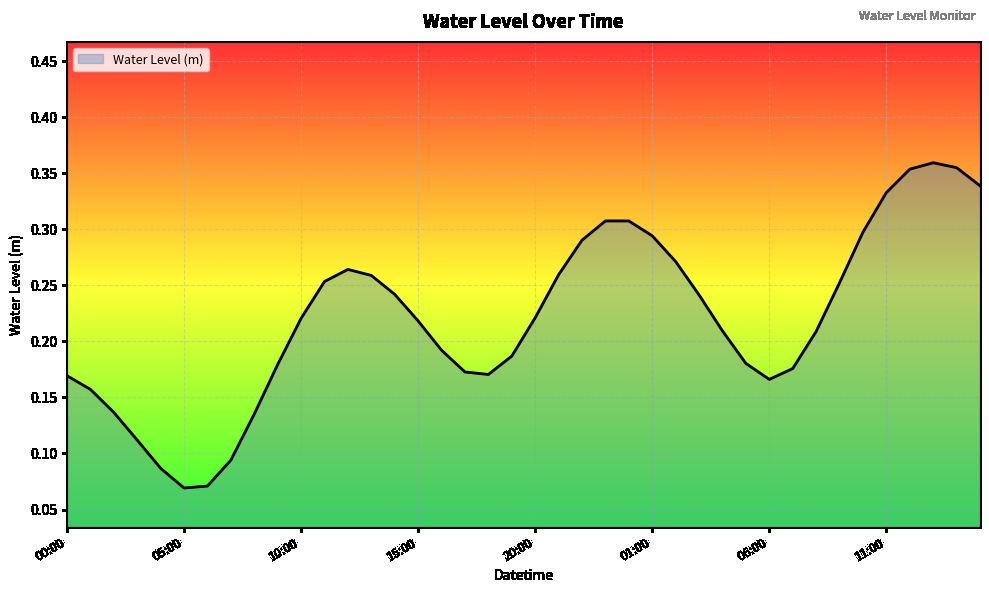

What is the label of the 3rd point from the right?

2023-06-02 13:00